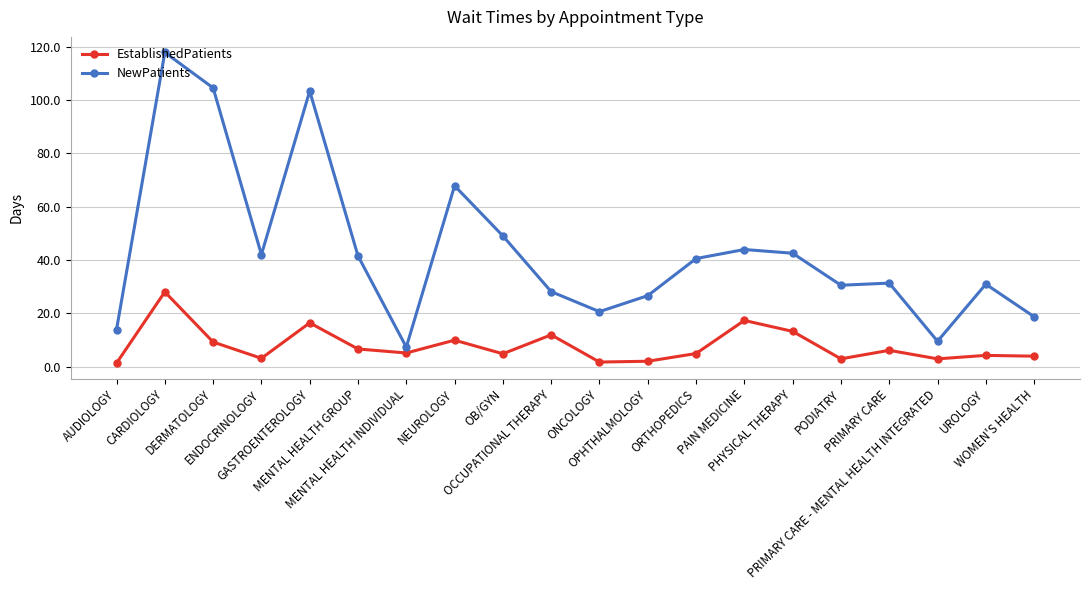

At which label does NewPatients reach its peak?

CARDIOLOGY